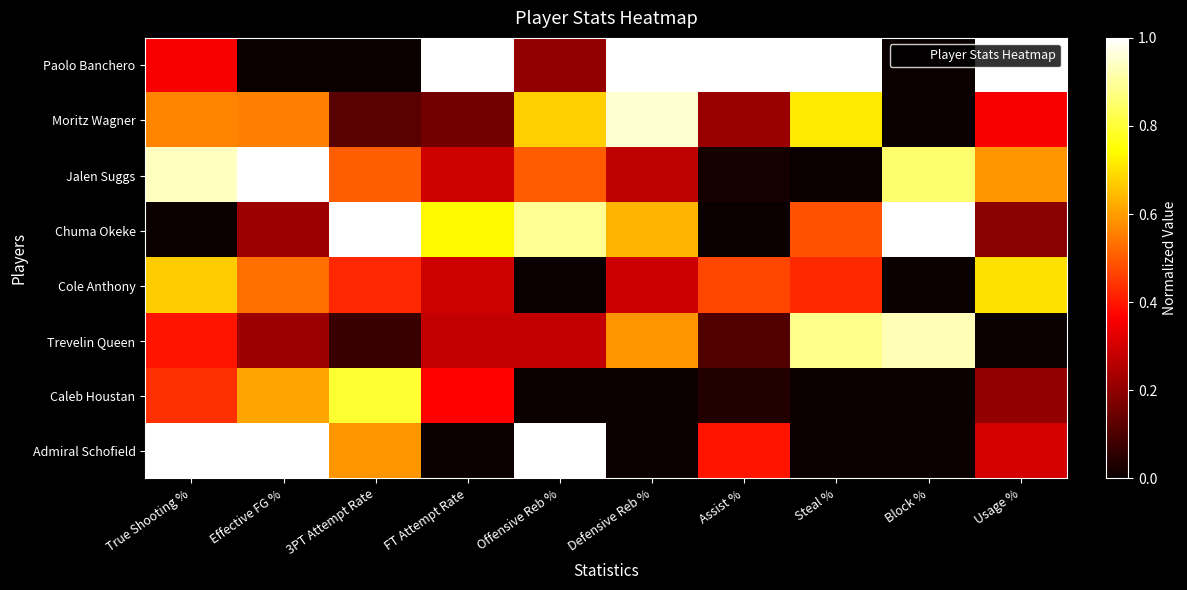

What is the total value across all series at Offensive Reb %?

3.6